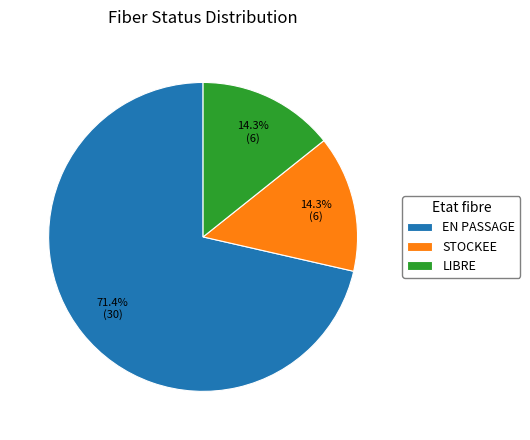

Does EN PASSAGE account for over 50% of the chart?

Yes